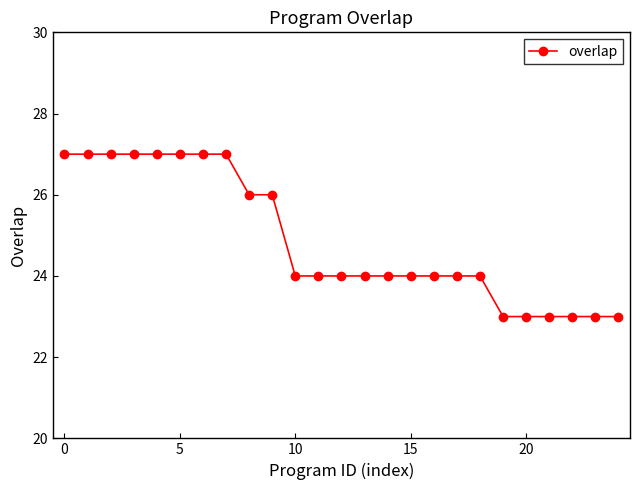

What is the difference between the maximum and minimum values?

4